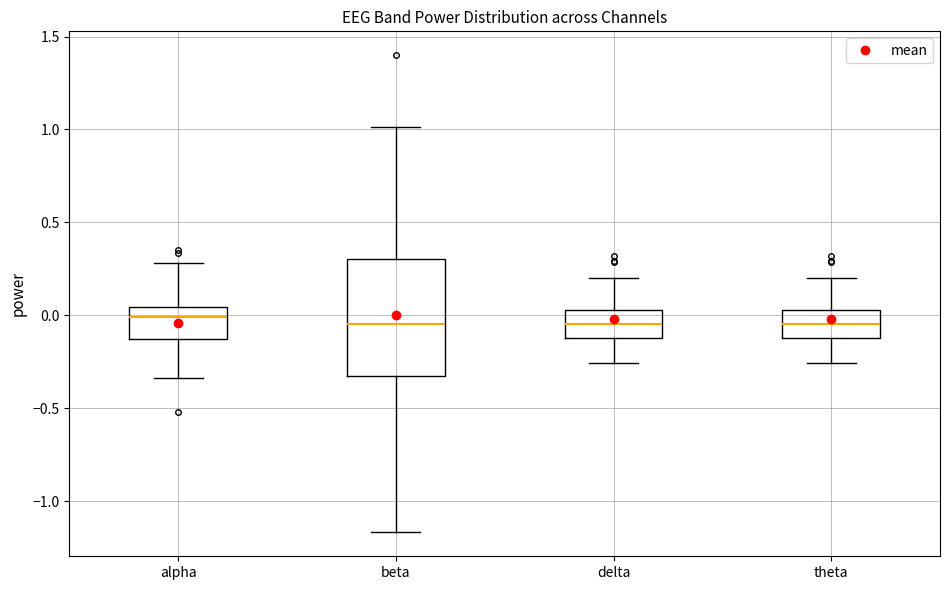

Reading left to right, transcribe this box plot: for each box, give where its median line is, the range the box spans, and where its two whiskers end, as read against the y-axis. The values are not printed on the chart, so give them approximately, as read against the axis.

alpha: median 0.00, box -0.15 to 0.05, whiskers -0.35 to 0.30
beta: median -0.05, box -0.35 to 0.30, whiskers -1.15 to 1.00
delta: median -0.05, box -0.10 to 0.05, whiskers -0.25 to 0.20
theta: median -0.05, box -0.10 to 0.05, whiskers -0.25 to 0.20